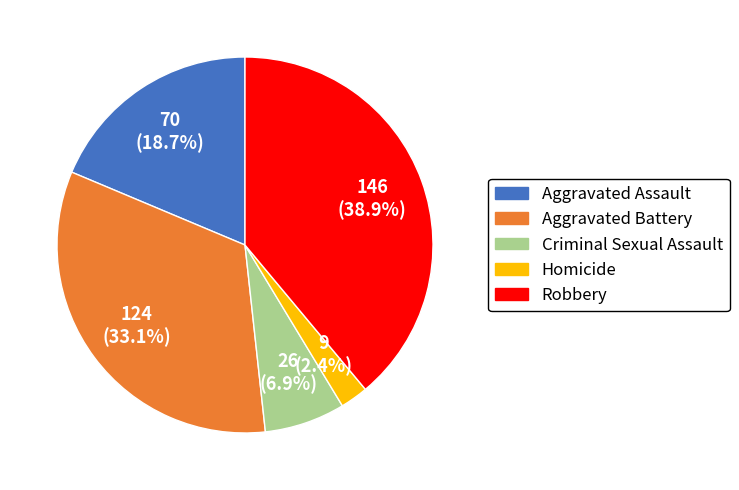

Which slice is the smallest?

Homicide